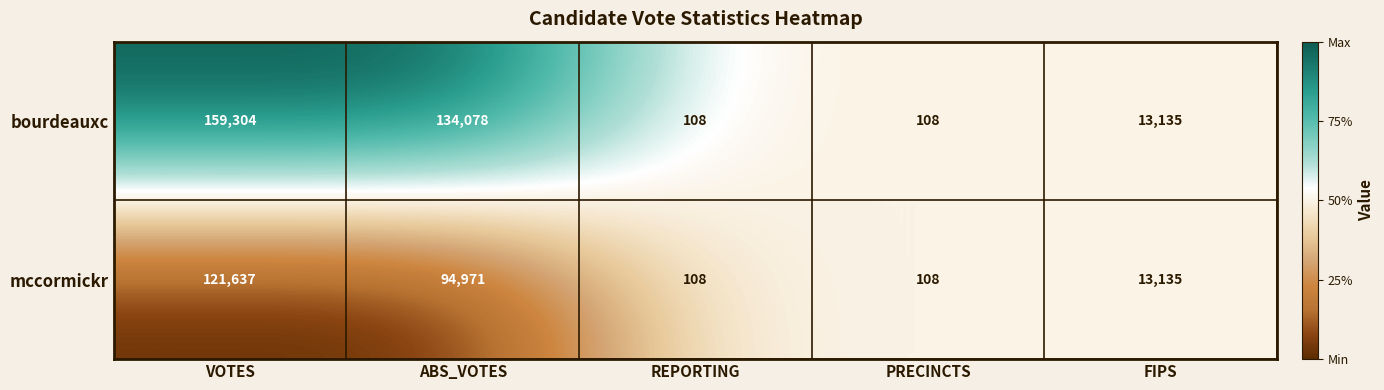

Reading left to right, what are all the values shown in this chart?

bourdeauxc: VOTES=159304	ABS_VOTES=134078	REPORTING=108	PRECINCTS=108	FIPS=13135
mccormickr: VOTES=121637	ABS_VOTES=94971	REPORTING=108	PRECINCTS=108	FIPS=13135